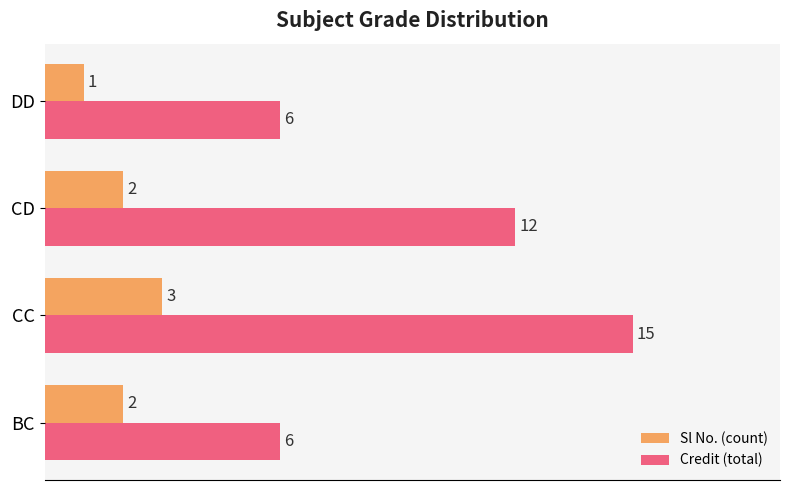

Which series has the largest total across all categories?

Credit (total)